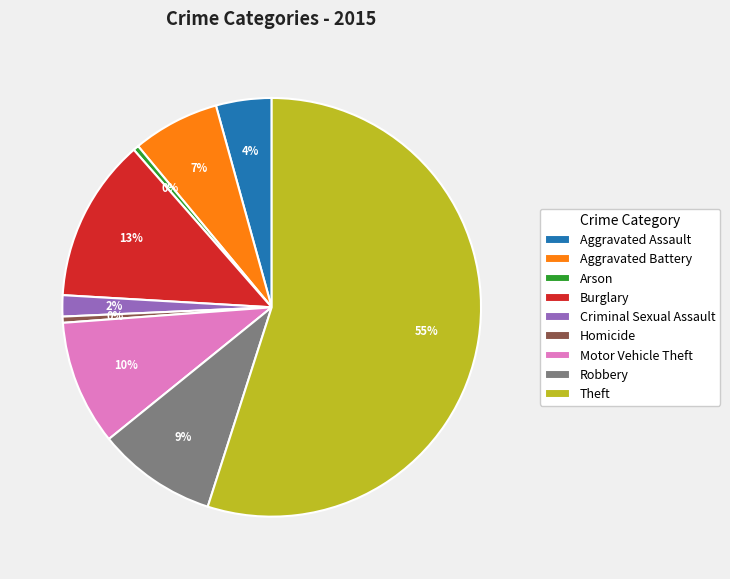

Count the number of slices in the pie.

9